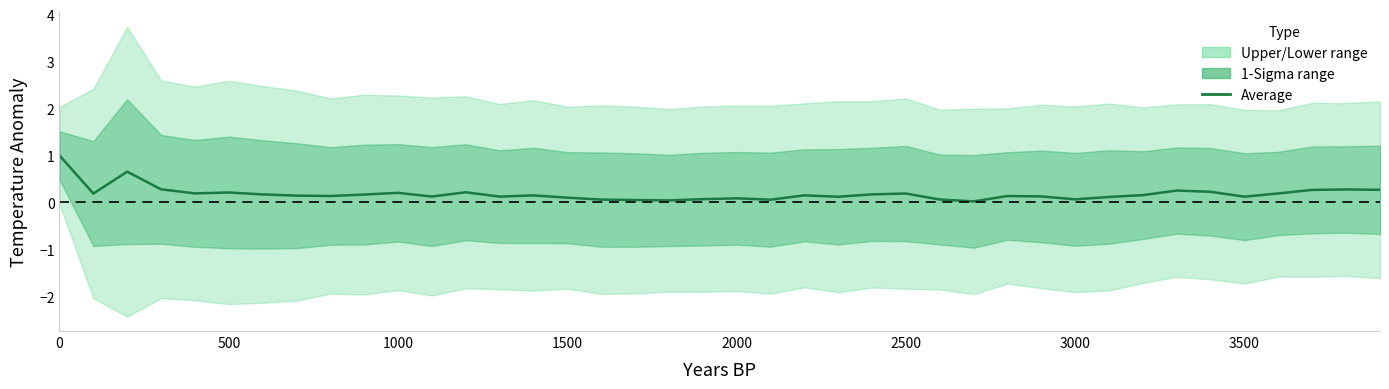

What is the sum of all values?

7.2